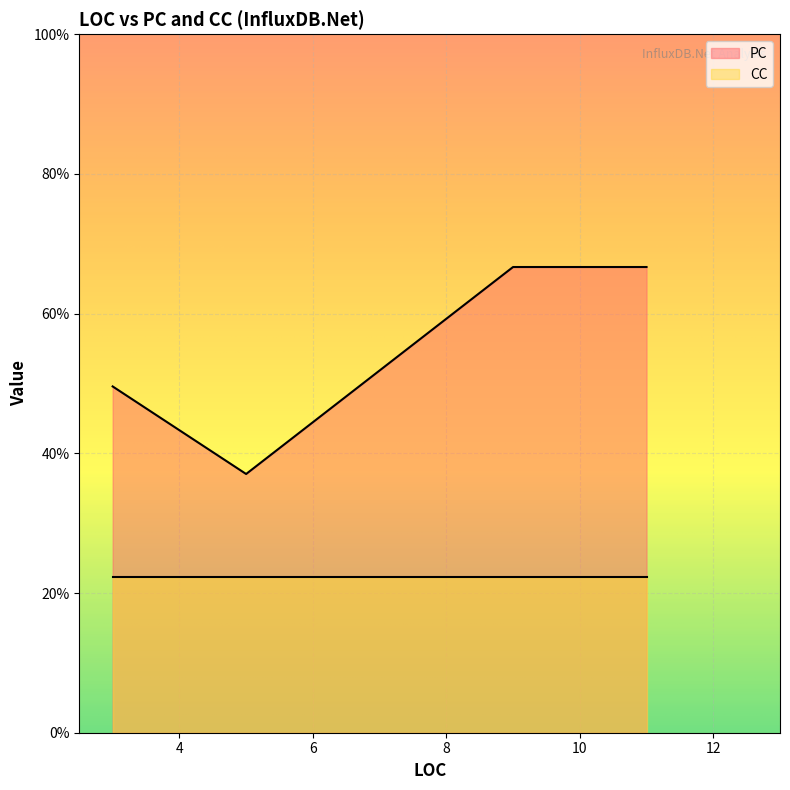

At which category does PC reach its first local valley?

5